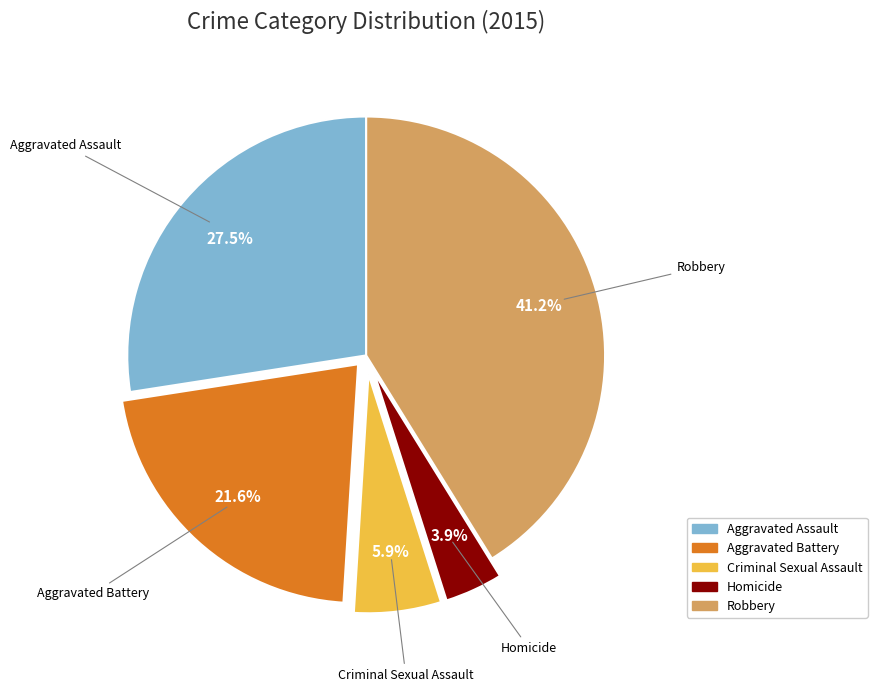

How many segments does this pie chart have?

5